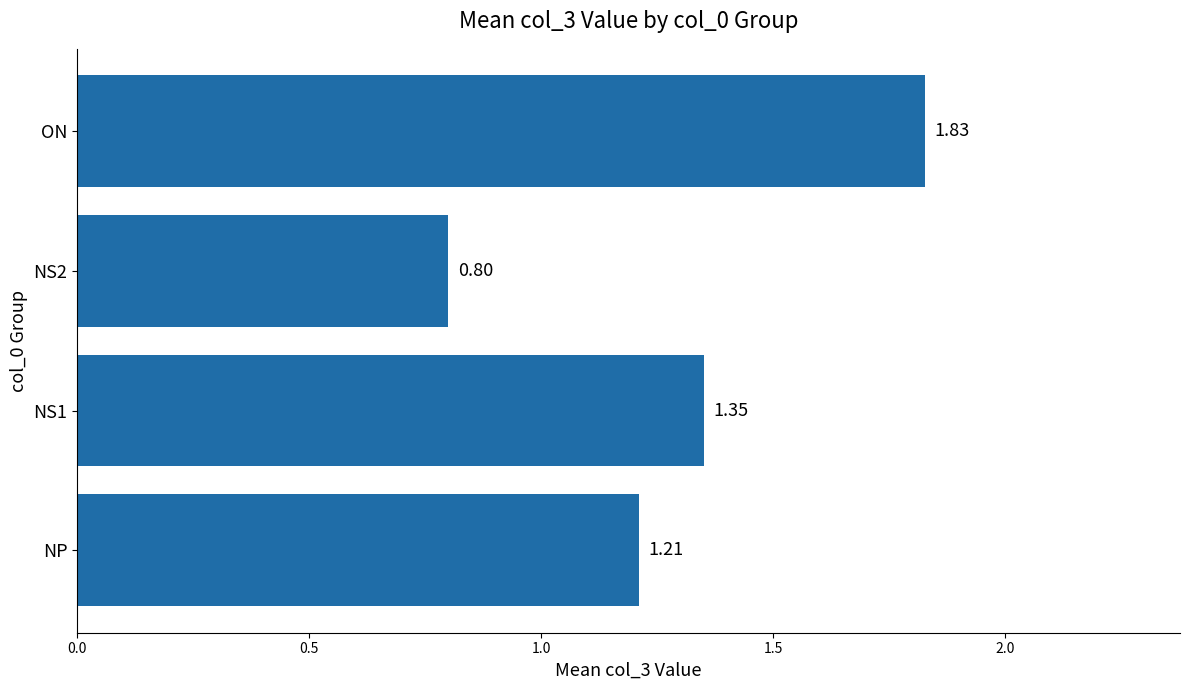

Rank the categories by value from lowest to highest.

NS2, NP, NS1, ON